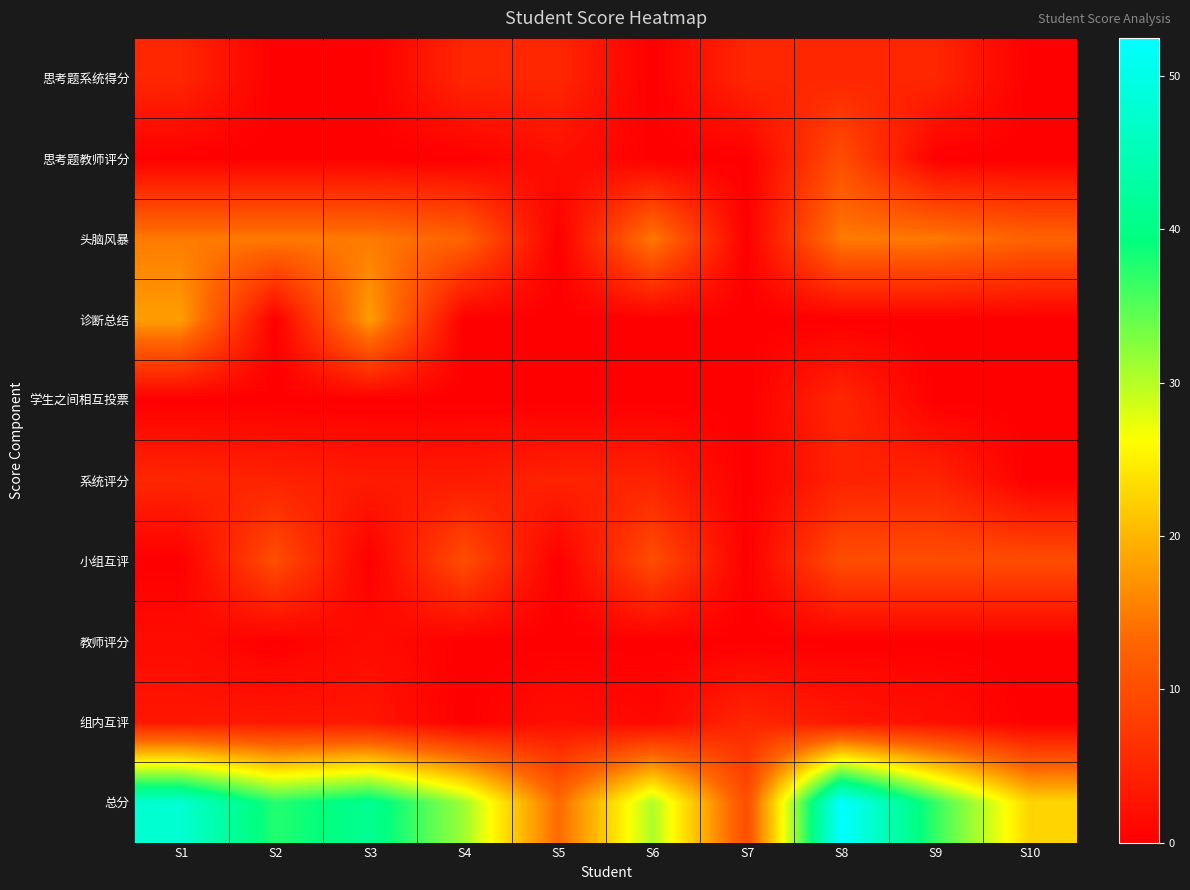

Reading left to right, extract all data points from this chart.

思考题系统得分: S1=5.0	S2=0.0	S3=0.0	S4=5.0	S5=5.0	S6=0.0	S7=5.0	S8=5.0	S9=5.0	S10=0.0
思考题教师评分: S1=0.0	S2=0.0	S3=0.0	S4=0.0	S5=2.0	S6=0.0	S7=0.0	S8=10.0	S9=0.0	S10=0.0
头脑风暴: S1=15.0	S2=15.0	S3=15.0	S4=12.8	S5=0.0	S6=15.0	S7=0.0	S8=15.0	S9=15.0	S10=12.8
诊断总结: S1=18.0	S2=0.0	S3=18.0	S4=0.0	S5=0.0	S6=0.0	S7=0.0	S8=0.0	S9=0.0	S10=0.0
学生之间相互投票: S1=0.0	S2=0.0	S3=0.0	S4=0.0	S5=0.0	S6=0.0	S7=0.0	S8=5.0	S9=0.0	S10=0.0
系统评分: S1=5.0	S2=4.5	S3=3.5	S4=3.5	S5=4.5	S6=4.5	S7=0.0	S8=4.5	S9=4.8	S10=0.0
小组互评: S1=0.0	S2=10.0	S3=0.0	S4=10.0	S5=0.0	S6=10.0	S7=0.0	S8=10.0	S9=10.0	S10=10.0
教师评分: S1=1.6	S2=0.0	S3=1.6	S4=0.0	S5=0.0	S6=0.0	S7=0.0	S8=0.0	S9=0.0	S10=0.0
组内互评: S1=3.0	S2=3.0	S3=3.0	S4=0.0	S5=2.0	S6=1.0	S7=5.0	S8=3.0	S9=2.0	S10=0.0
总分: S1=47.6	S2=37.5	S3=41.1	S4=31.2	S5=13.5	S6=30.5	S7=10.0	S8=52.5	S9=36.8	S10=22.8